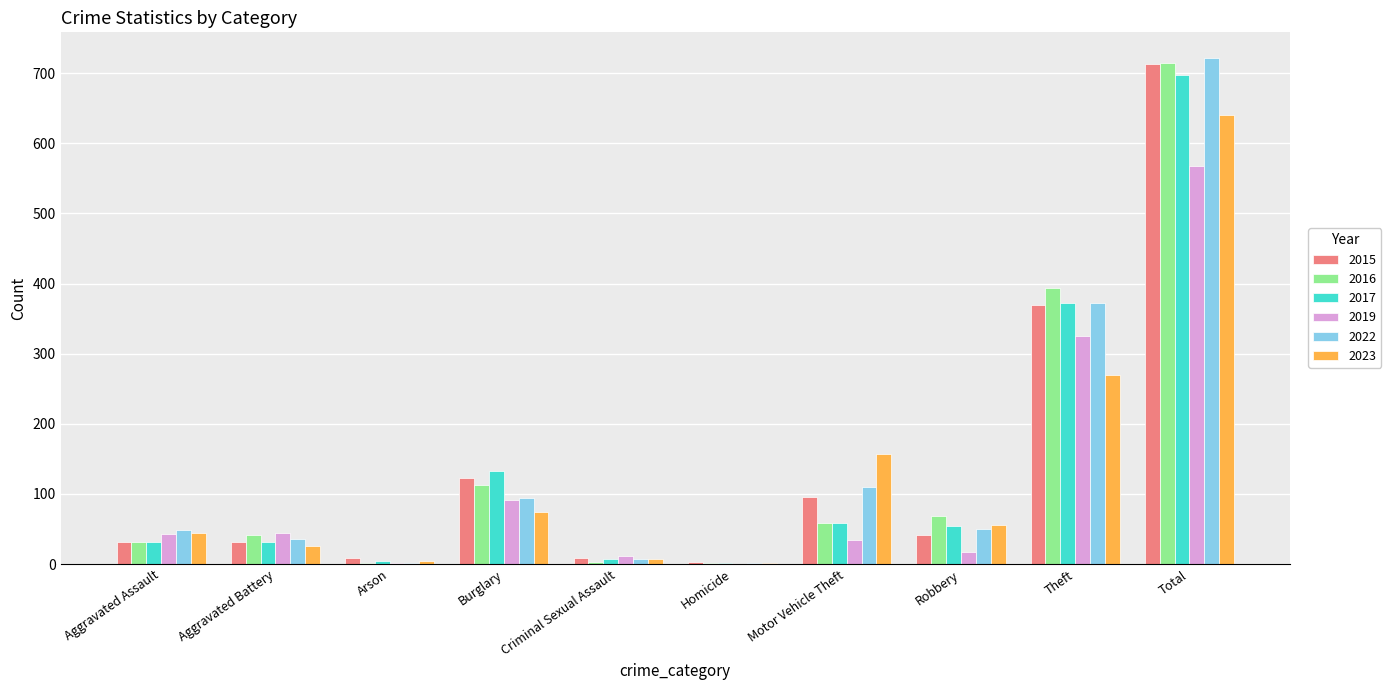

What is the total value across all series at Motor Vehicle Theft?

516